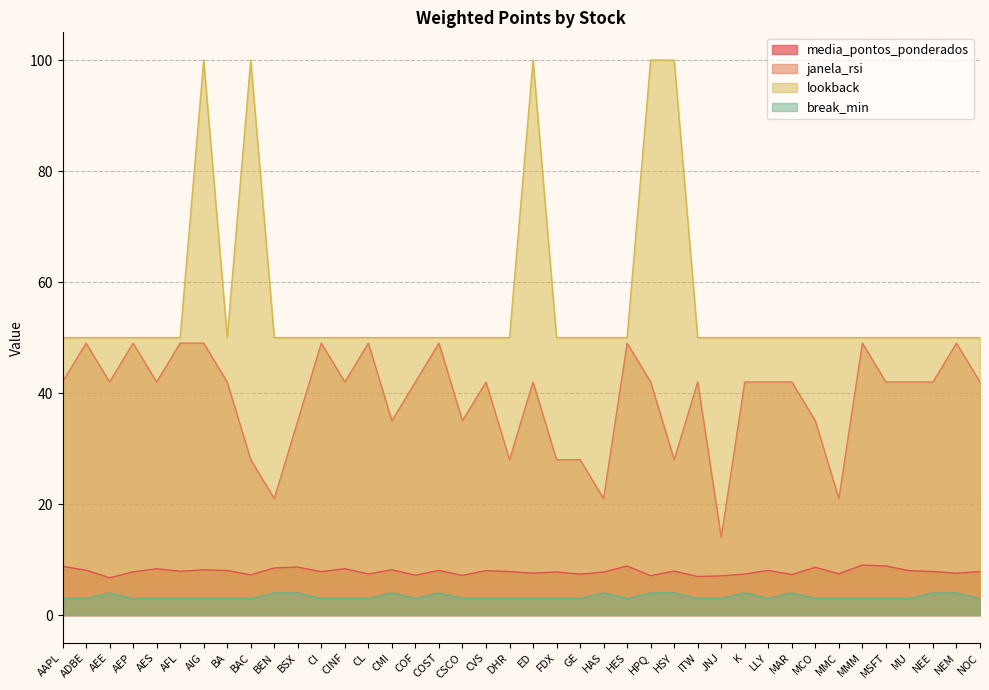

Rank the series by their maximum value, from highest to lowest.

lookback, janela_rsi, media_pontos_ponderados, break_min